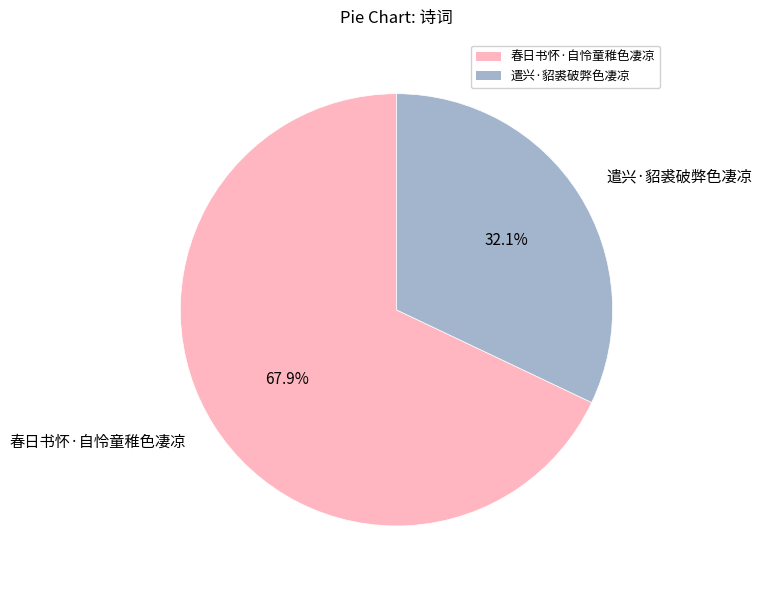

To the nearest percent, what is the average slice percentage?

50%